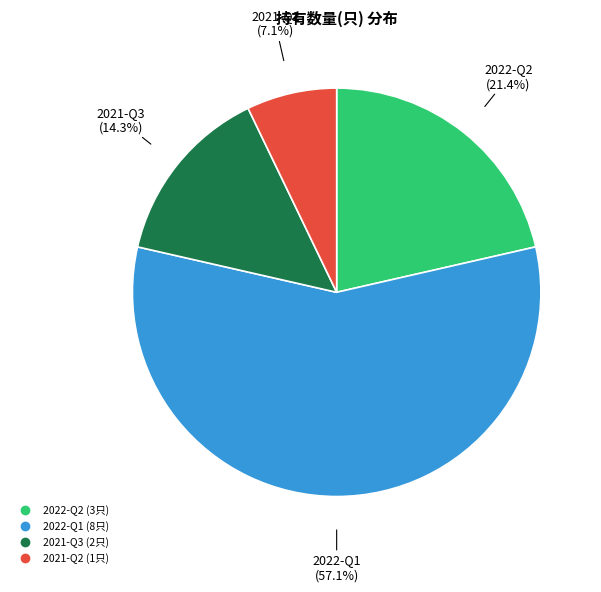

To the nearest percent, what portion does 2021-Q3 represent?

14%